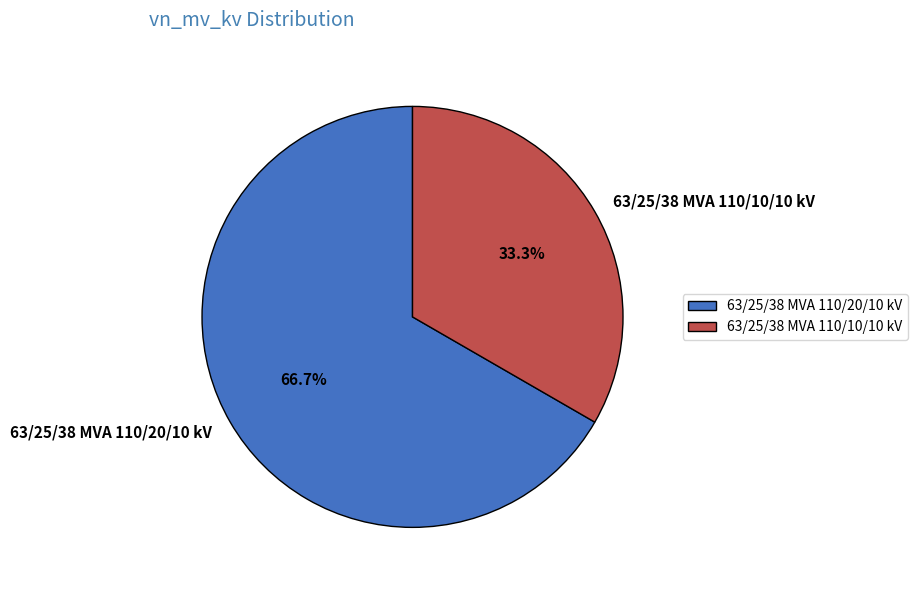

Is the sum of 63/25/38 MVA 110/10/10 kV and 63/25/38 MVA 110/20/10 kV greater than half?

Yes